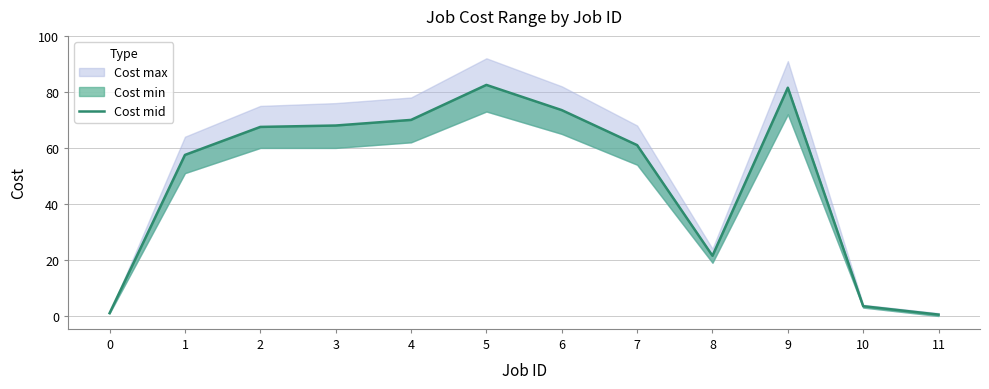

List the labels in order of value, largest first.

5, 9, 6, 4, 3, 2, 7, 1, 8, 10, 0, 11